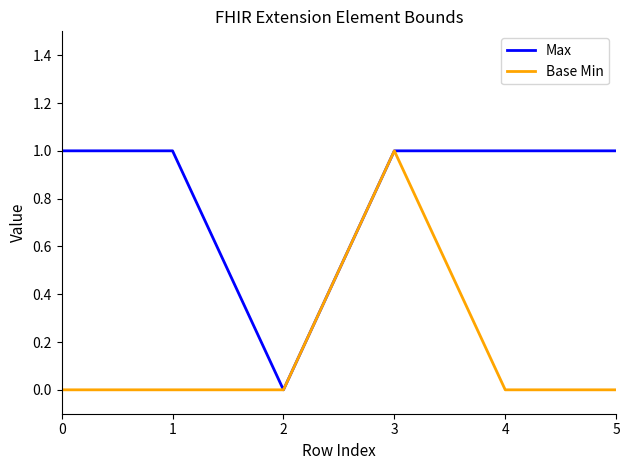

Does the chart have visible grid lines?

No